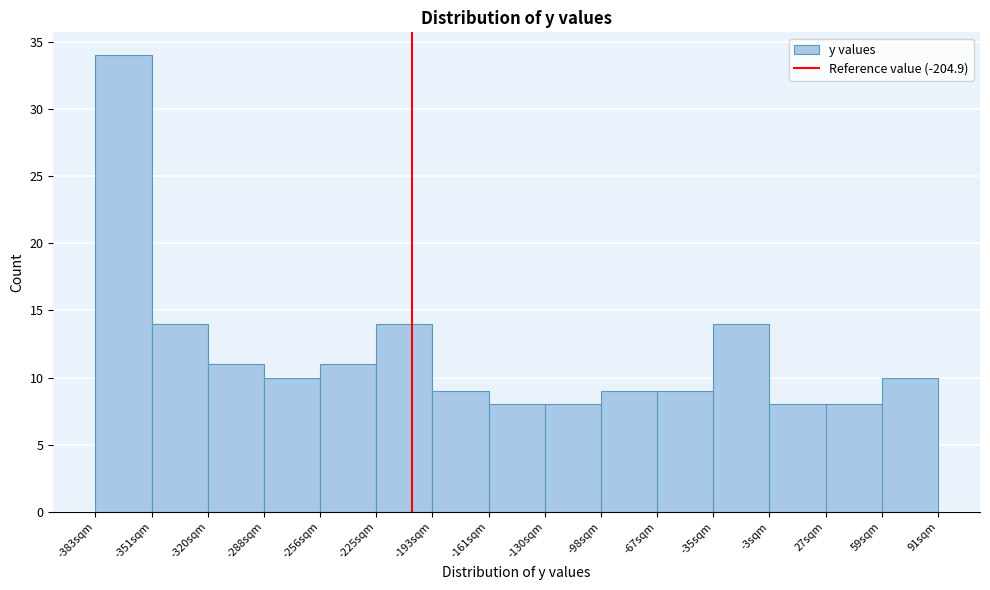

Reading left to right, list every bar in this chart as the range it spans on the x-axis followed by its height. Neither the bar edges nor the heights are printed on the chart, so give them approximately, as read against the axes.

-385 to -350: 34
-350 to -320: 14
-320 to -290: 11
-290 to -255: 10
-255 to -225: 11
-225 to -195: 14
-195 to -160: 9
-160 to -130: 8
-130 to -100: 8
-100 to -65: 9
-65 to -35: 9
-35 to -5: 14
-5 to 30: 8
30 to 60: 8
60 to 90: 10